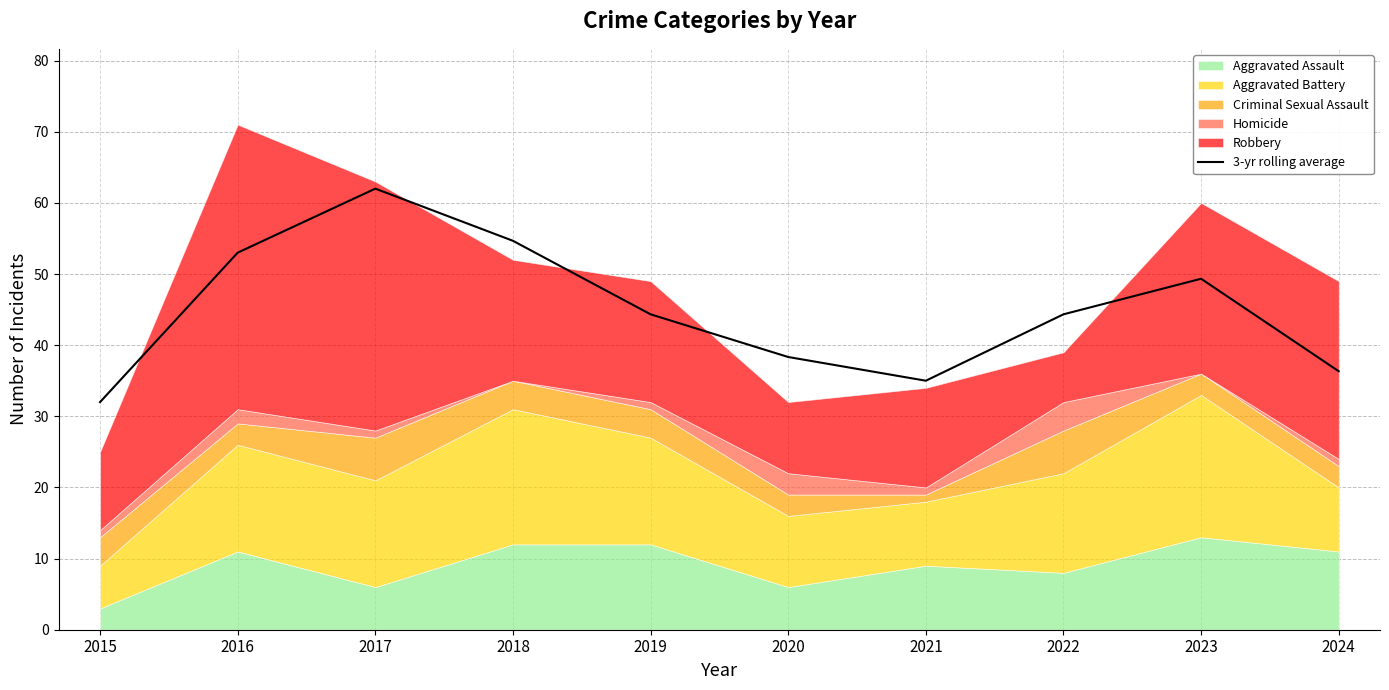

Which has a higher value, 2020 or 2018?

2018